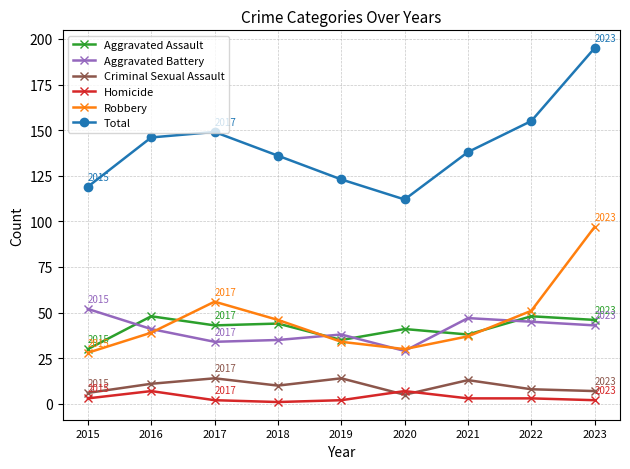

What is the sum of all Total values?

1273